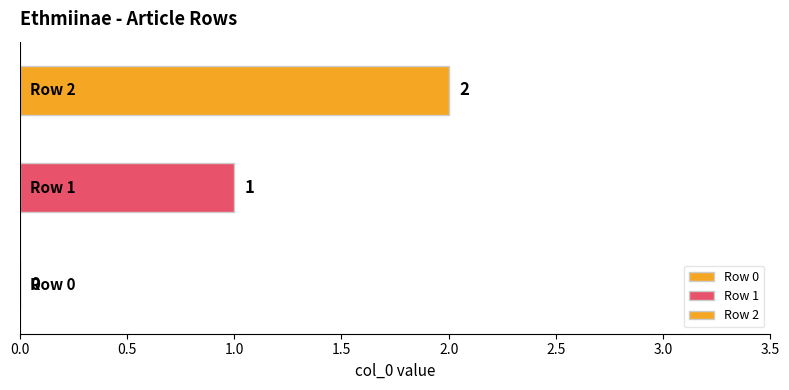

Count the number of categories in the chart.

1